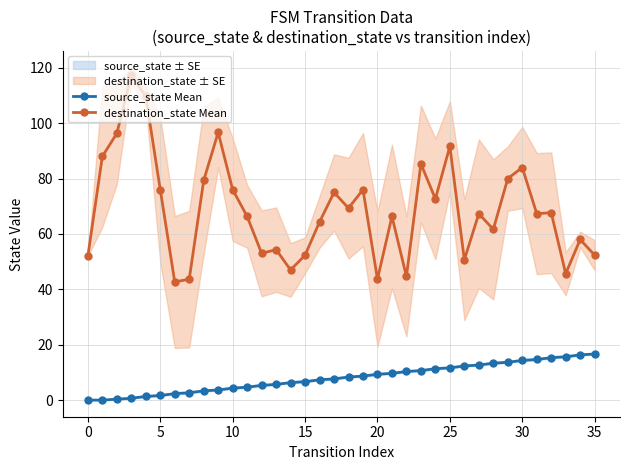

At 34, list the series in order from smallest to largest.

source_state Mean, destination_state Mean